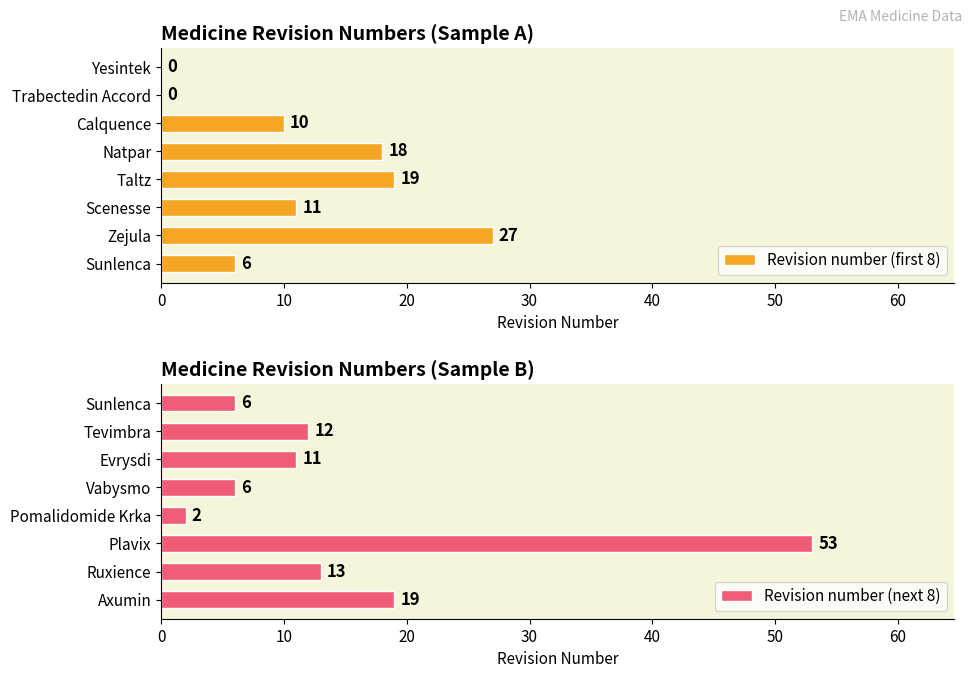

The value of Revision number (next 8) at Ruxience is 13. True or false?

True